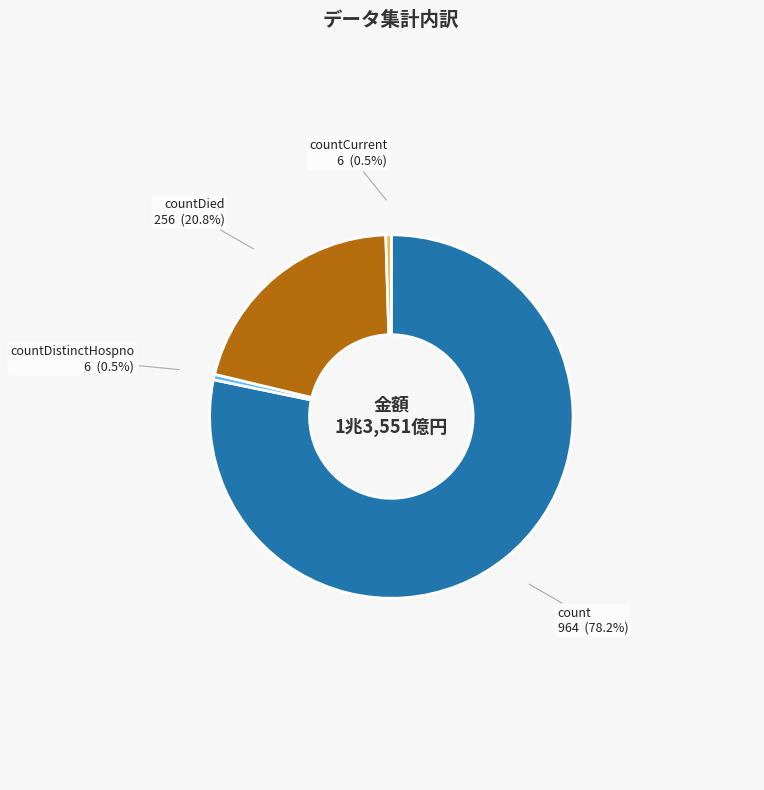

Which category has the biggest portion of the pie?

count